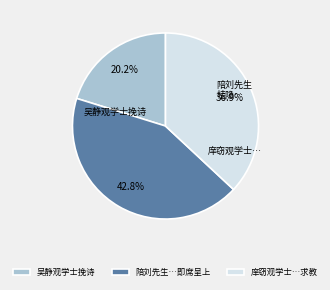

Which has a higher value, 吴静观学士挽诗 or 庠窃观学士…求教?

庠窃观学士…求教